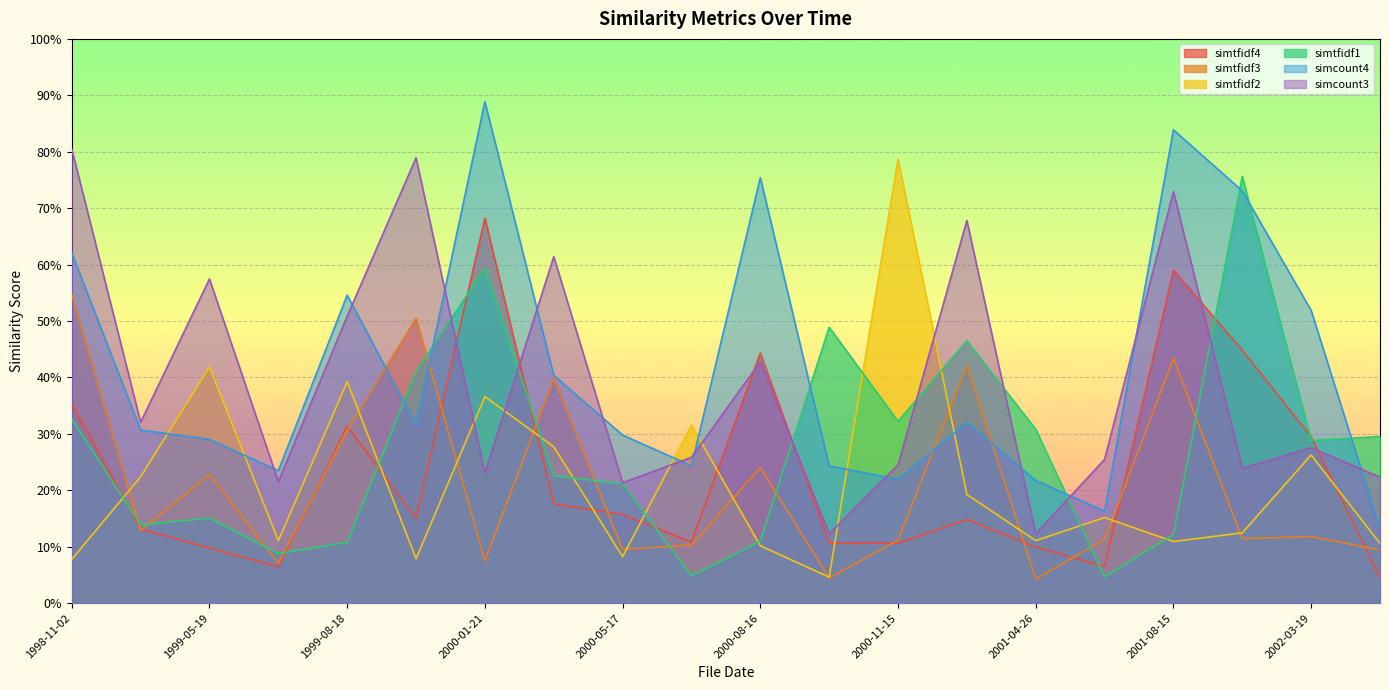

Reading left to right, transcribe all the data shown in this chart.

simtfidf4: 0.4	0.1	0.1	0.1	0.3	0.2	0.7	0.2	0.2	0.1	0.4	0.1	0.1	0.1	0.1	0.1	0.6	0.4	0.3	0.0
simtfidf3: 0.5	0.1	0.2	0.1	0.3	0.5	0.1	0.4	0.1	0.1	0.2	0.0	0.1	0.4	0.0	0.1	0.4	0.1	0.1	0.1
simtfidf2: 0.1	0.2	0.4	0.1	0.4	0.1	0.4	0.3	0.1	0.3	0.1	0.0	0.8	0.2	0.1	0.2	0.1	0.1	0.3	0.1
simtfidf1: 0.3	0.1	0.2	0.1	0.1	0.4	0.6	0.2	0.2	0.0	0.1	0.5	0.3	0.5	0.3	0.0	0.1	0.8	0.3	0.3
simcount4: 0.6	0.3	0.3	0.2	0.5	0.3	0.9	0.4	0.3	0.2	0.8	0.2	0.2	0.3	0.2	0.2	0.8	0.7	0.5	0.1
simcount3: 0.8	0.3	0.6	0.2	0.5	0.8	0.2	0.6	0.2	0.3	0.4	0.1	0.2	0.7	0.1	0.3	0.7	0.2	0.3	0.2